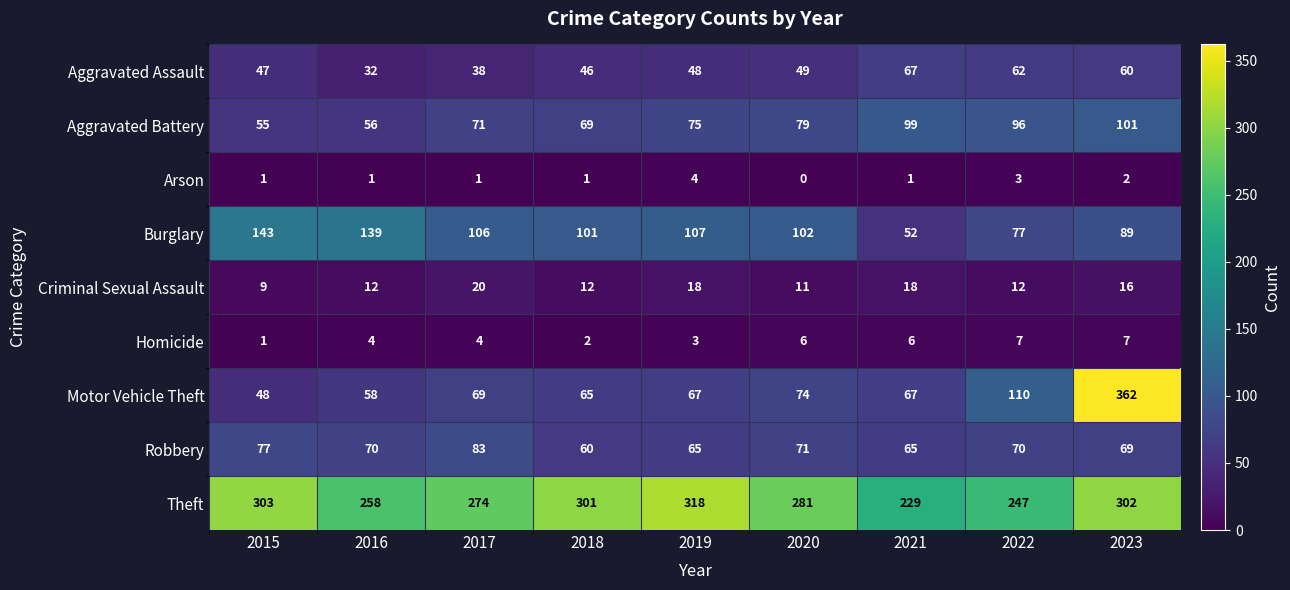

At which category is the sum across all series the highest?

2023